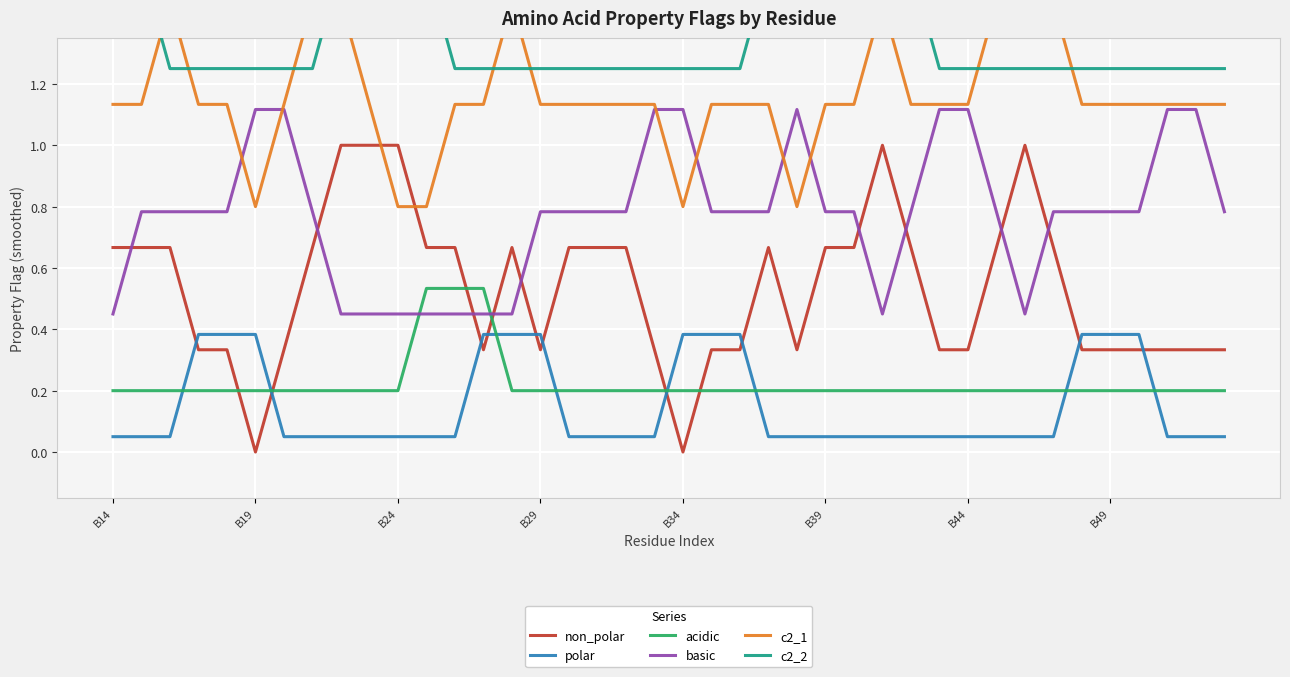

How many times do basic and acidic cross each other?

2